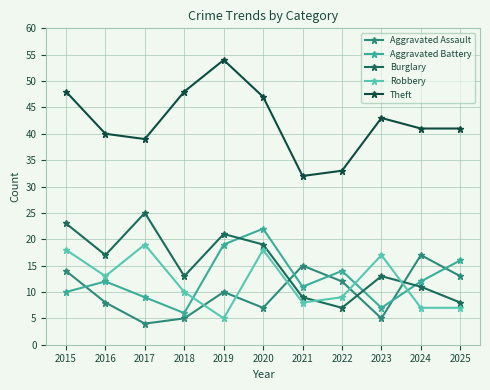

Between which two adjacent categories do Robbery and Burglary first intersect?

2021 and 2022